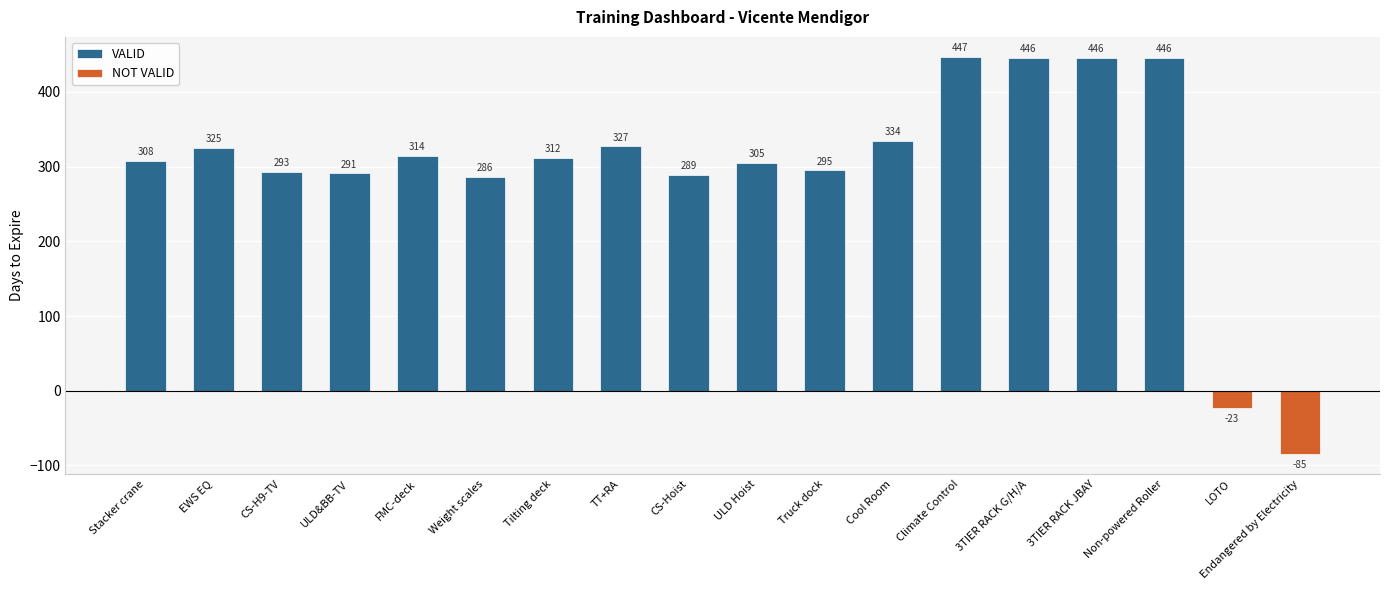

What is the average value?

298